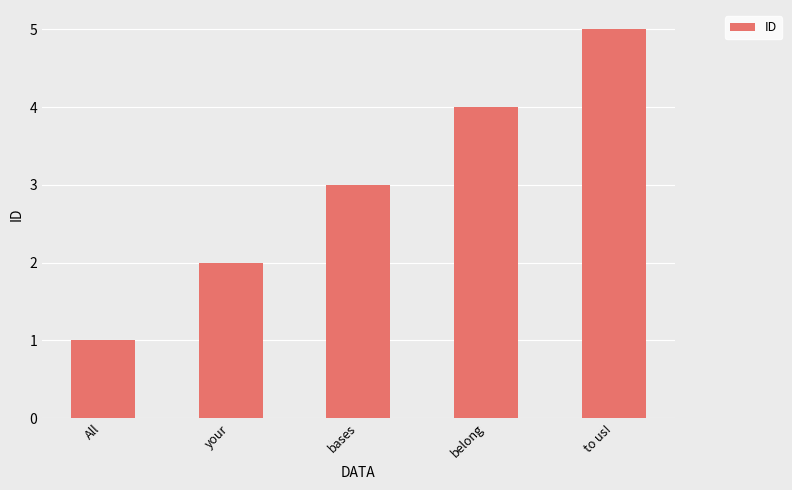

What is the difference between the values at belong and All?

3